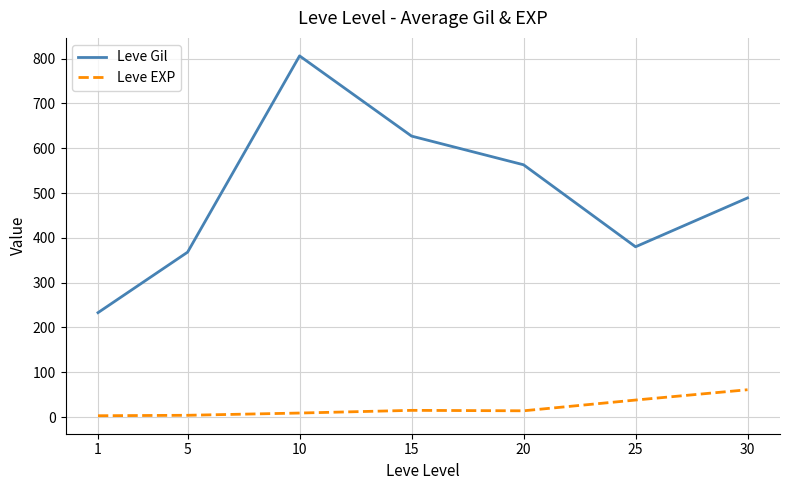

Rank the series at 5 from highest to lowest value.

Leve Gil, Leve EXP